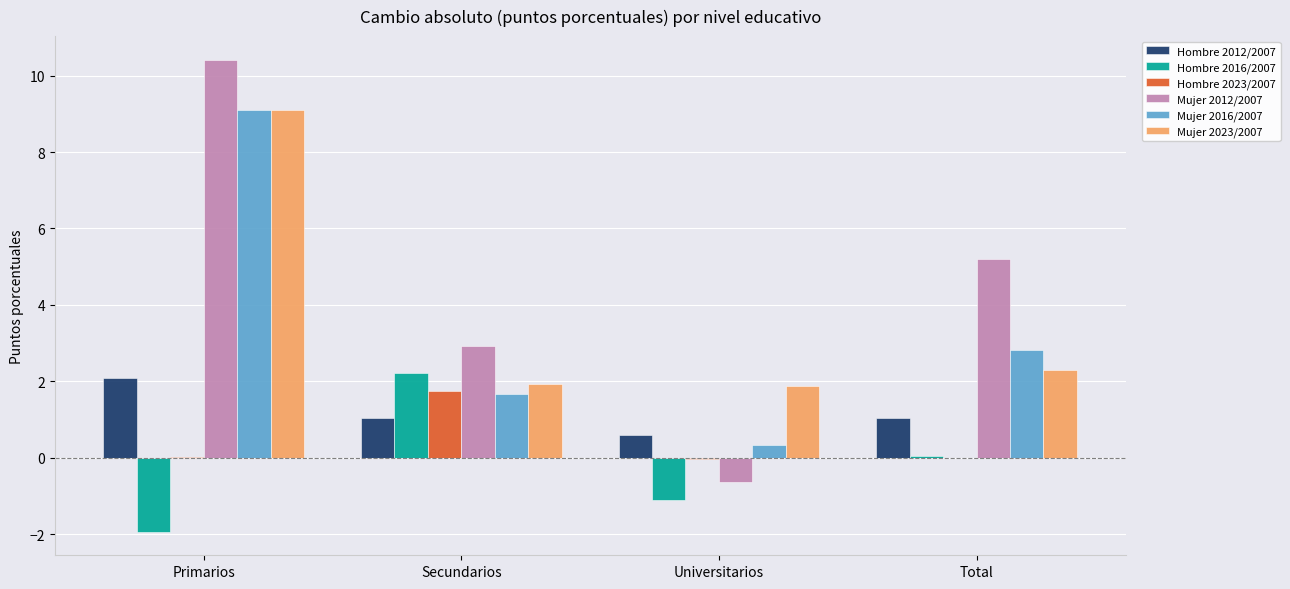

How many values in the Hombre 2023/2007 series exceed 0?

2